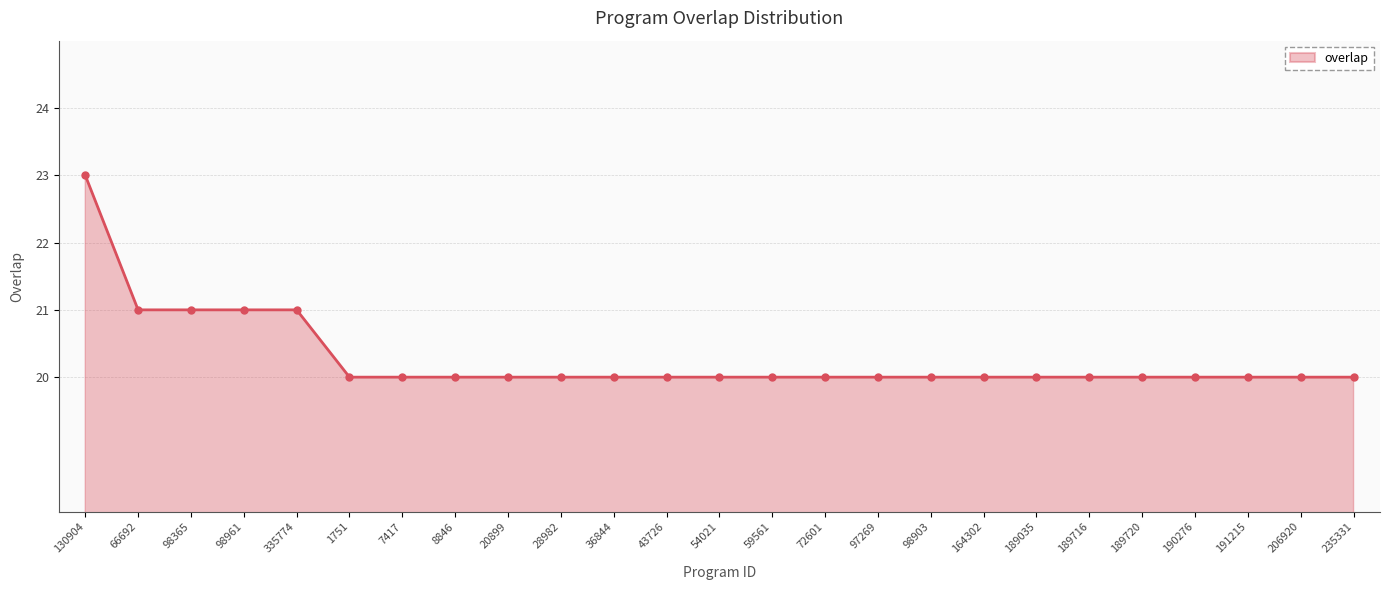

Count the values in the range 20 to 21.

24